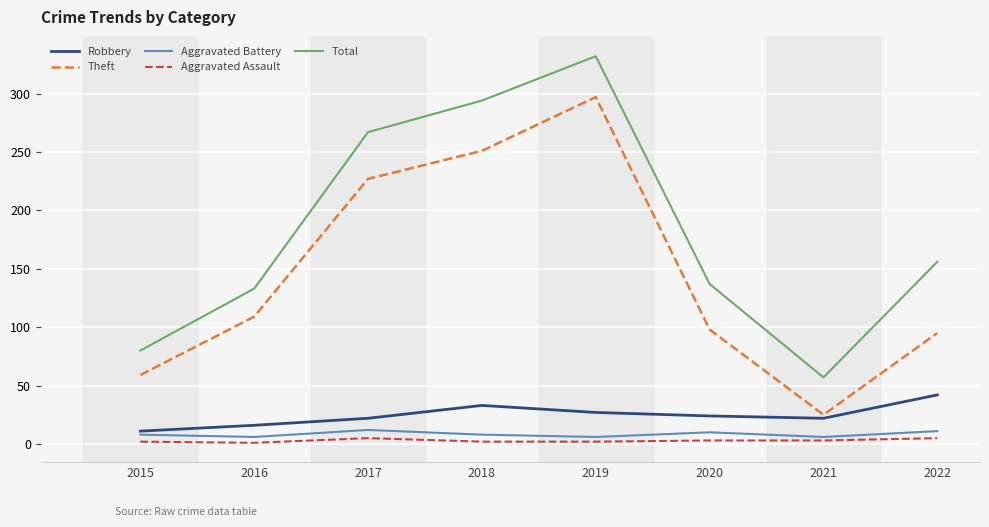

True or false: Aggravated Assault and Aggravated Battery cross at least once.

False